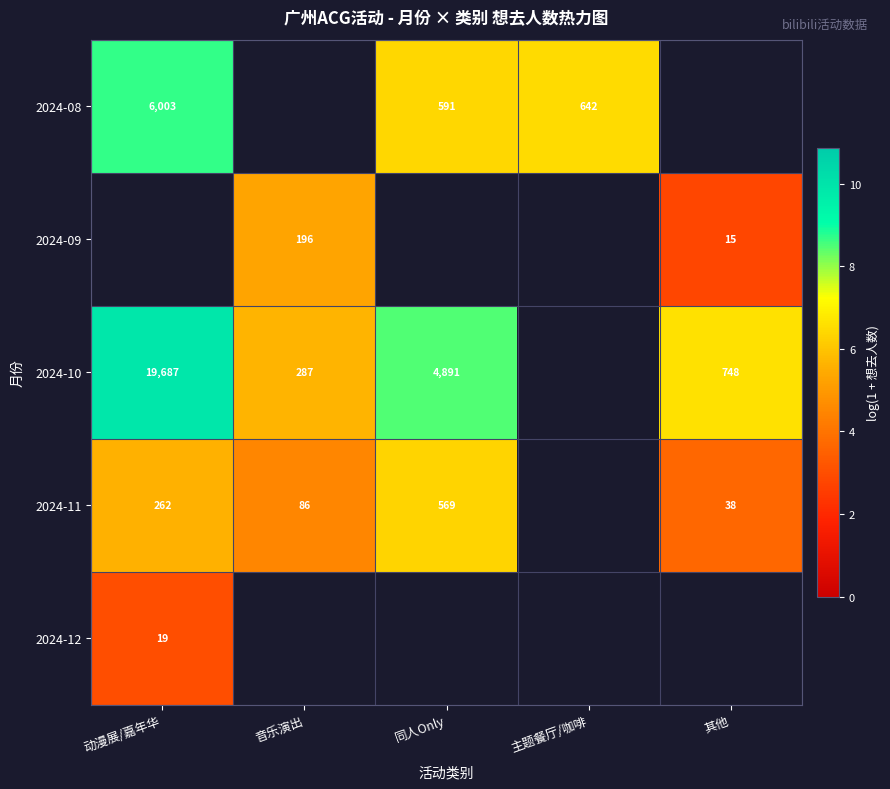

What is the spread (max minus min) of values at 同人Only?

2.1